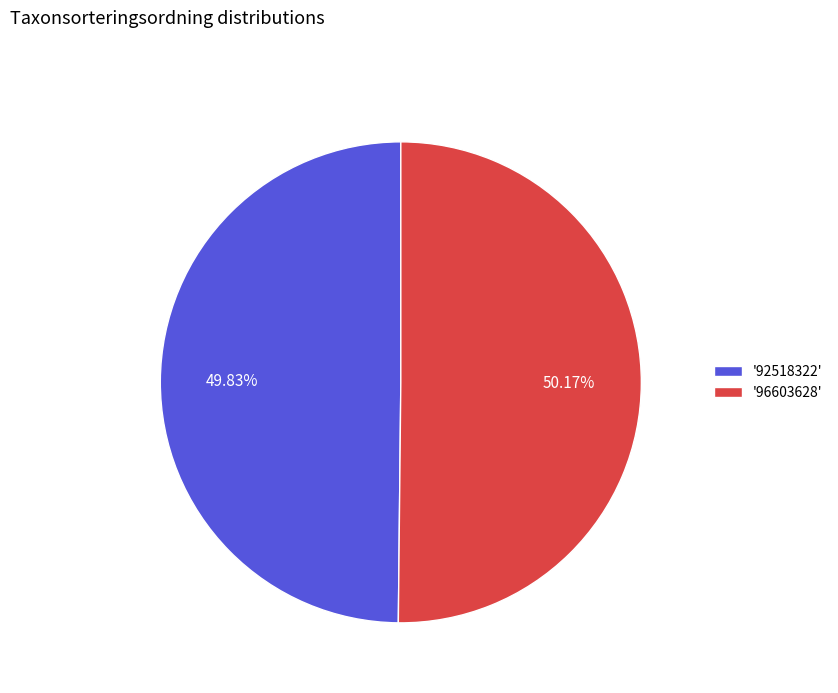

How many segments does this pie chart have?

2